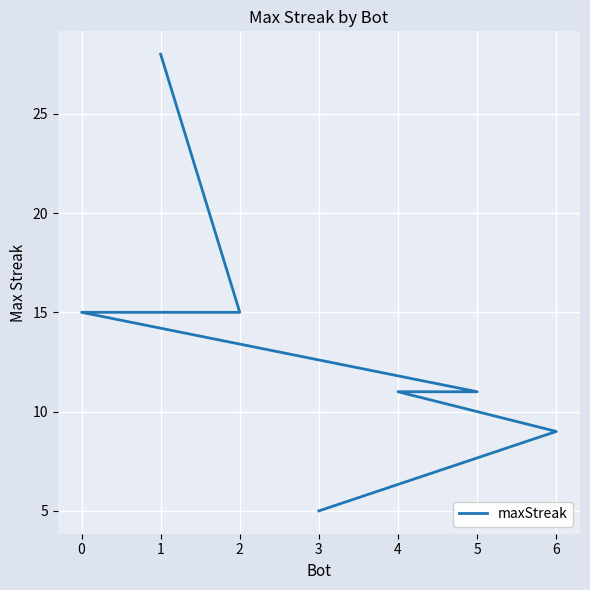

True or false: the data has more than 1 interior local peaks.

False